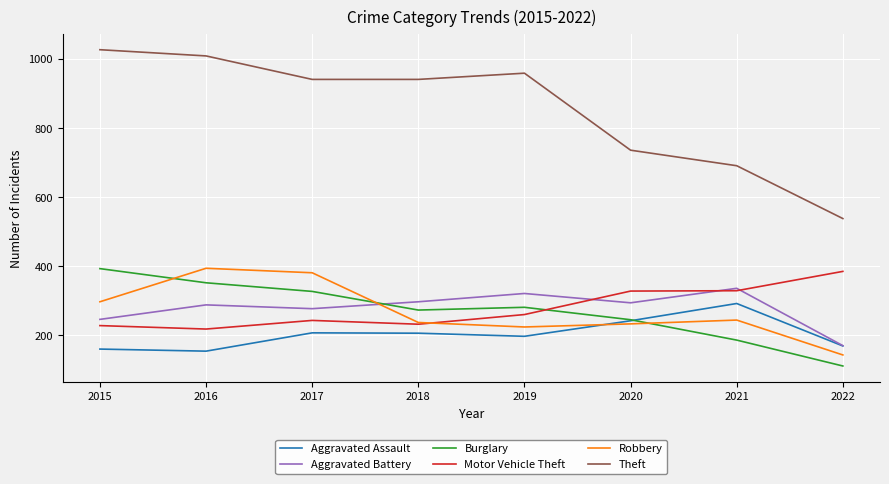

At which label does Burglary reach its peak?

2015